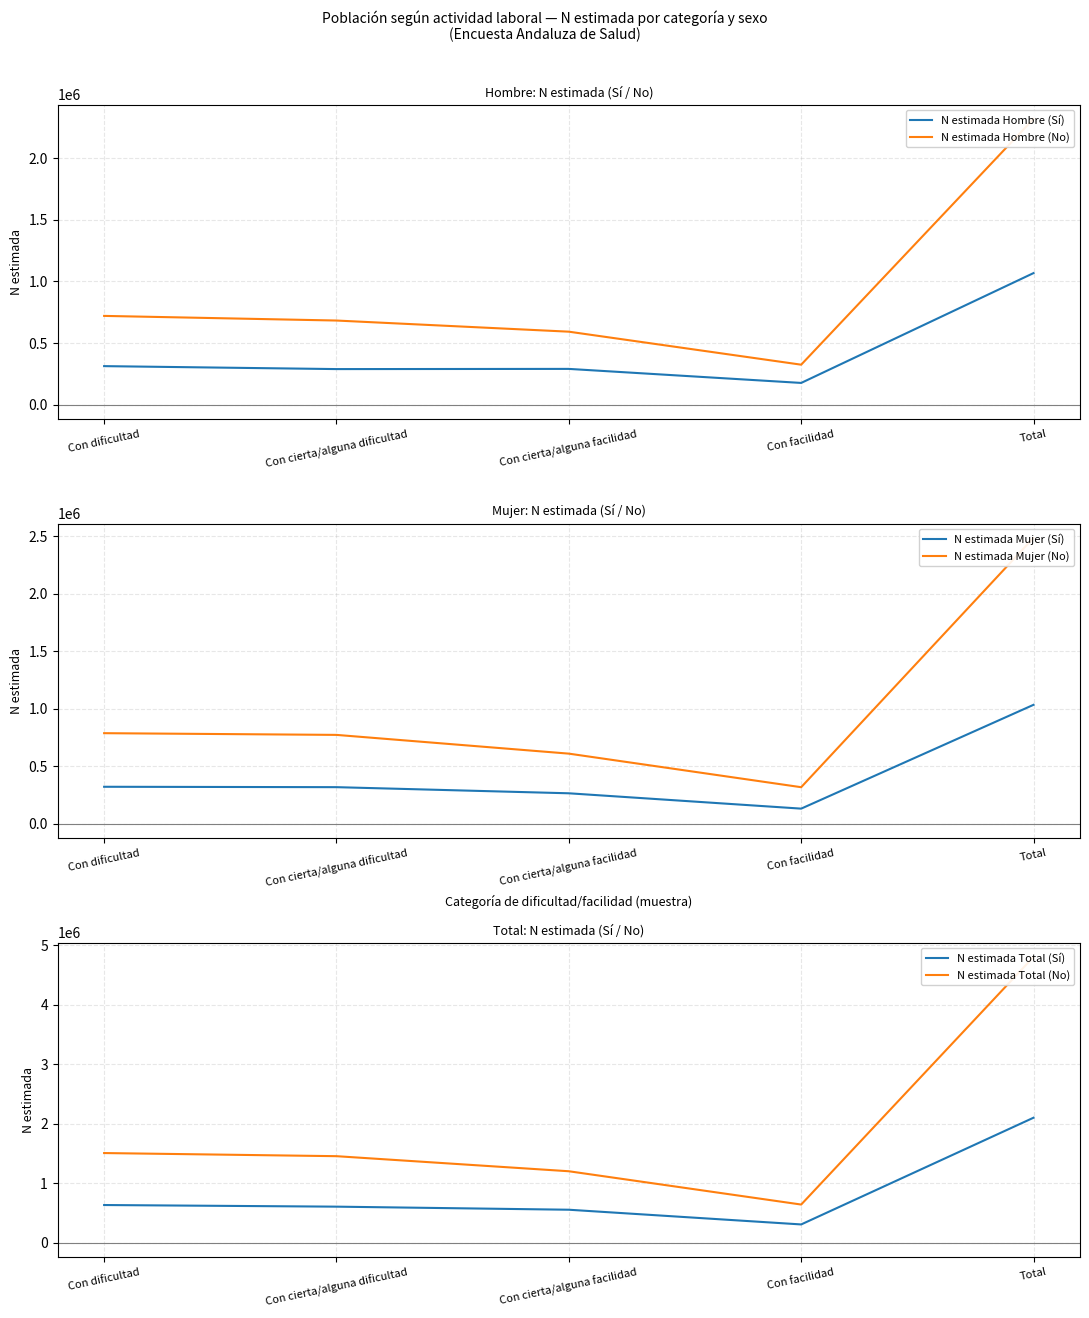

What is the maximum value shown in the chart?

4802203